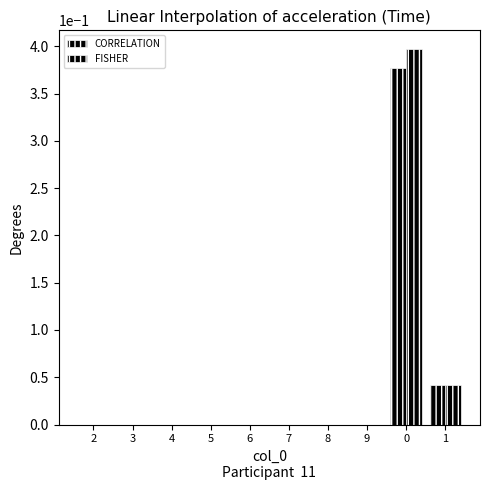

How many data points does each series have?

10